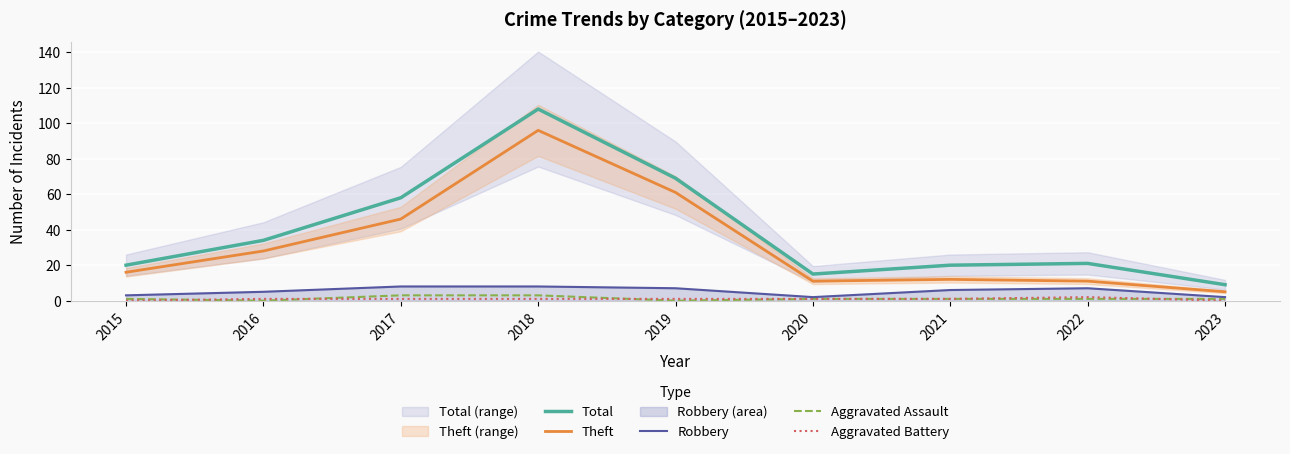

List the labels in order of Theft value, smallest first.

2023, 2020, 2022, 2021, 2015, 2016, 2017, 2019, 2018